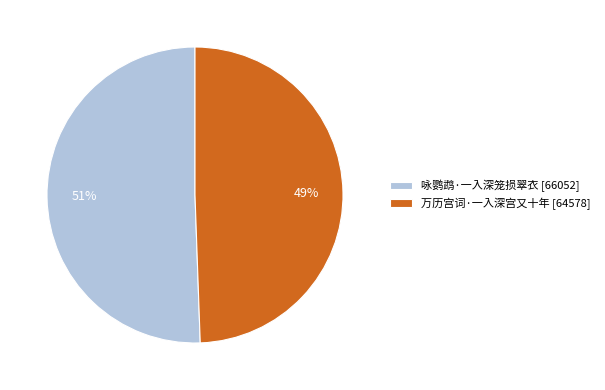

To the nearest percent, what portion does 万历宫词·一入深宫又十年 represent?

49%